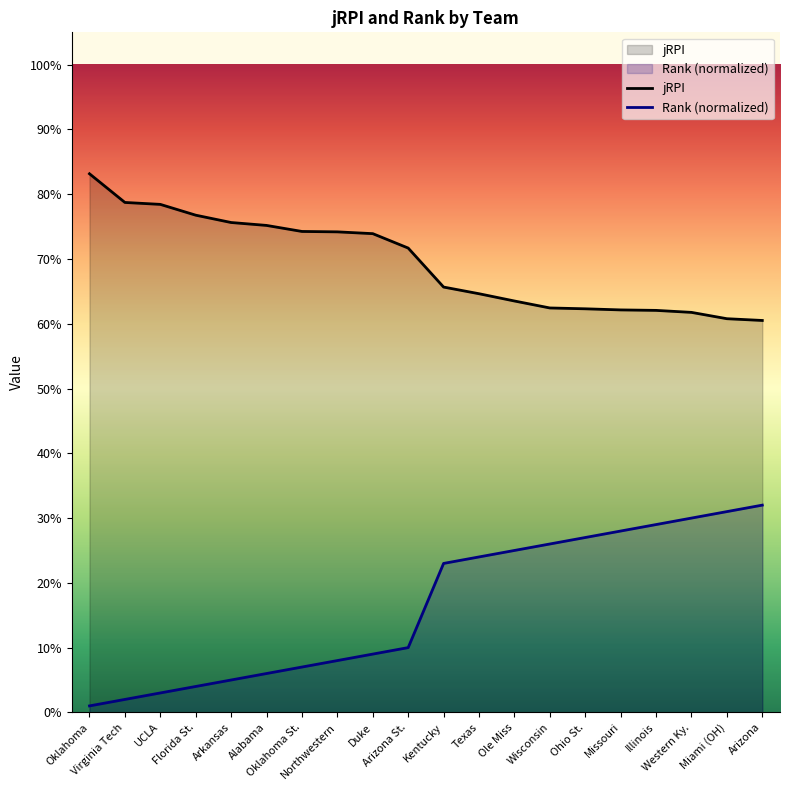

True or false: jRPI and Rank (normalized) cross at least once.

False